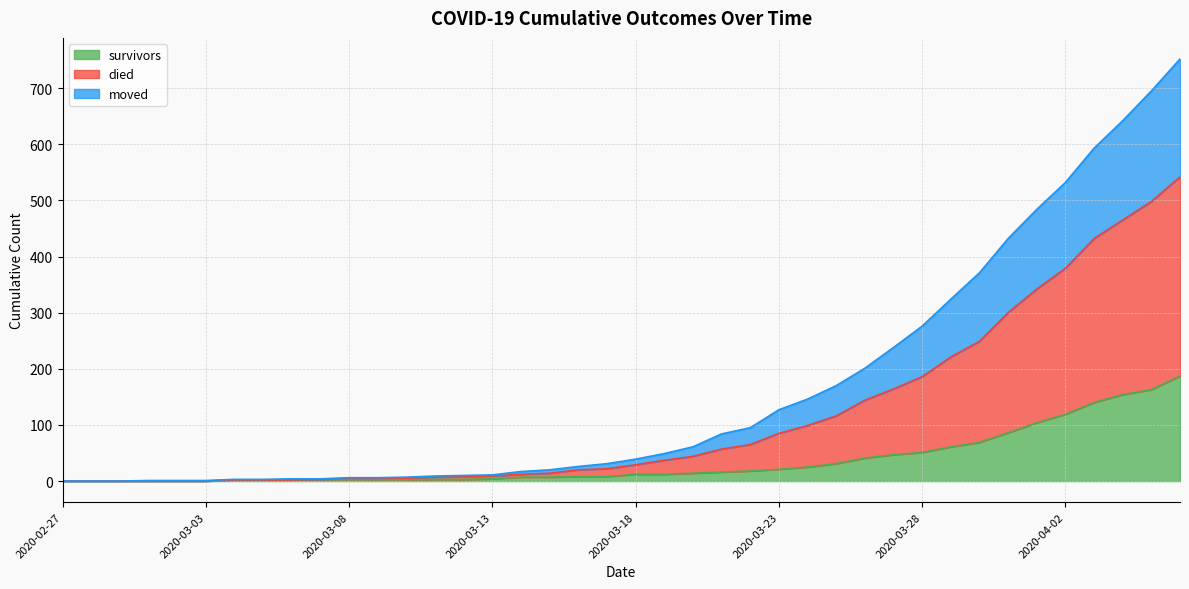

True or false: survivors has a value of 12 at 2020-03-24.

False